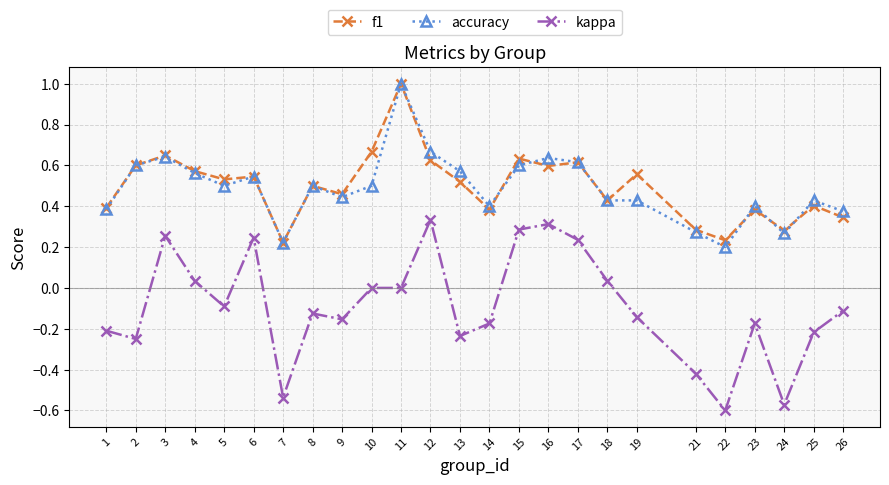

At which category does accuracy reach its first local valley?

5